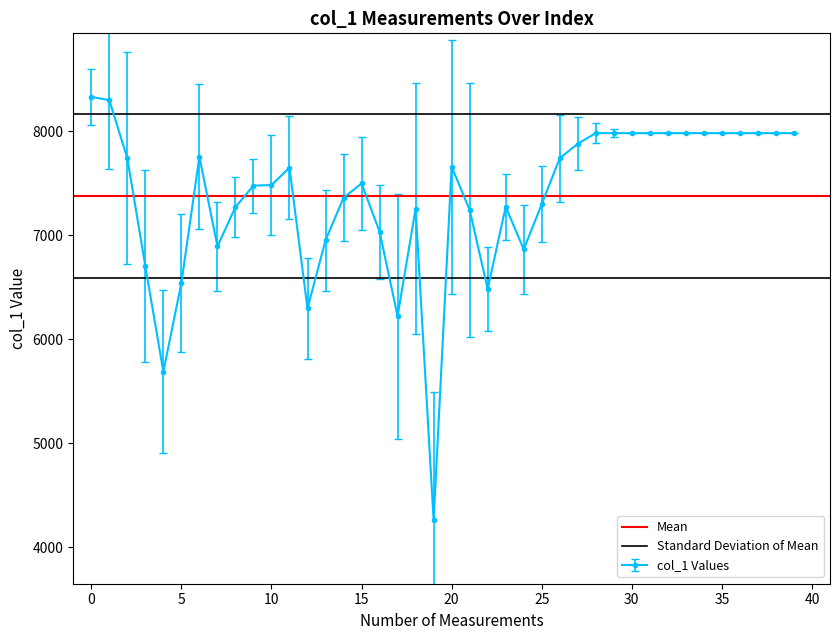

What is the maximum value for col_1 Values?

8333